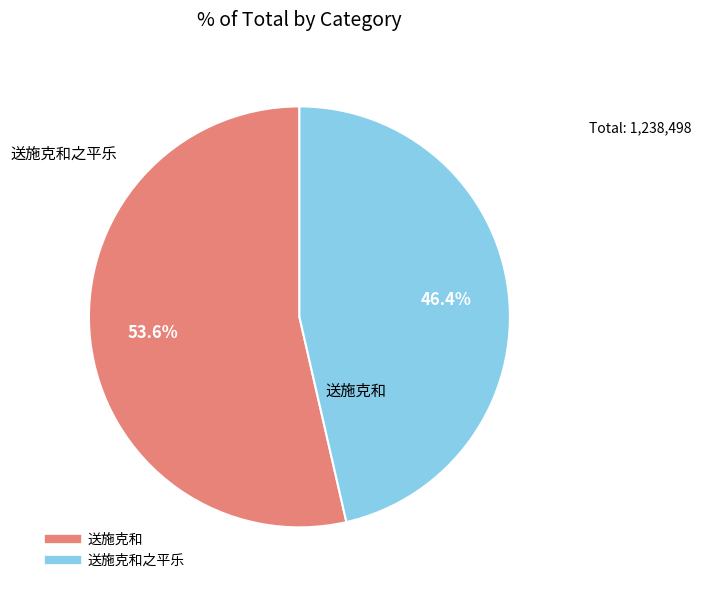

Is there a majority slice in this chart?

Yes